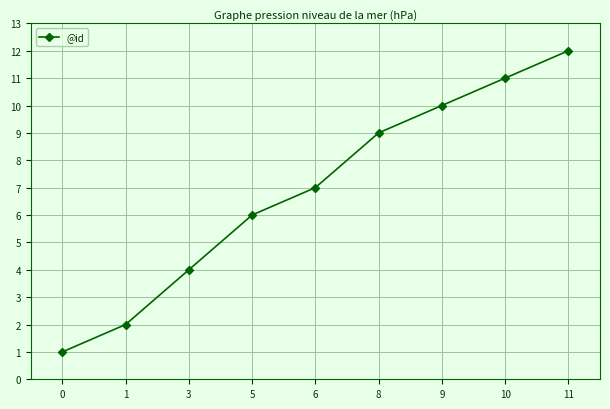

At which label is the value closest to 6?

5